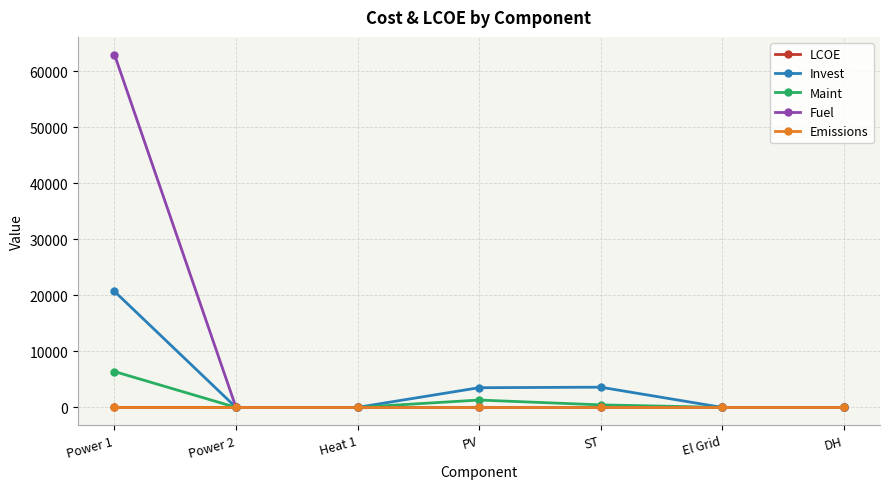

What is the label of the 4th point from the right?

PV